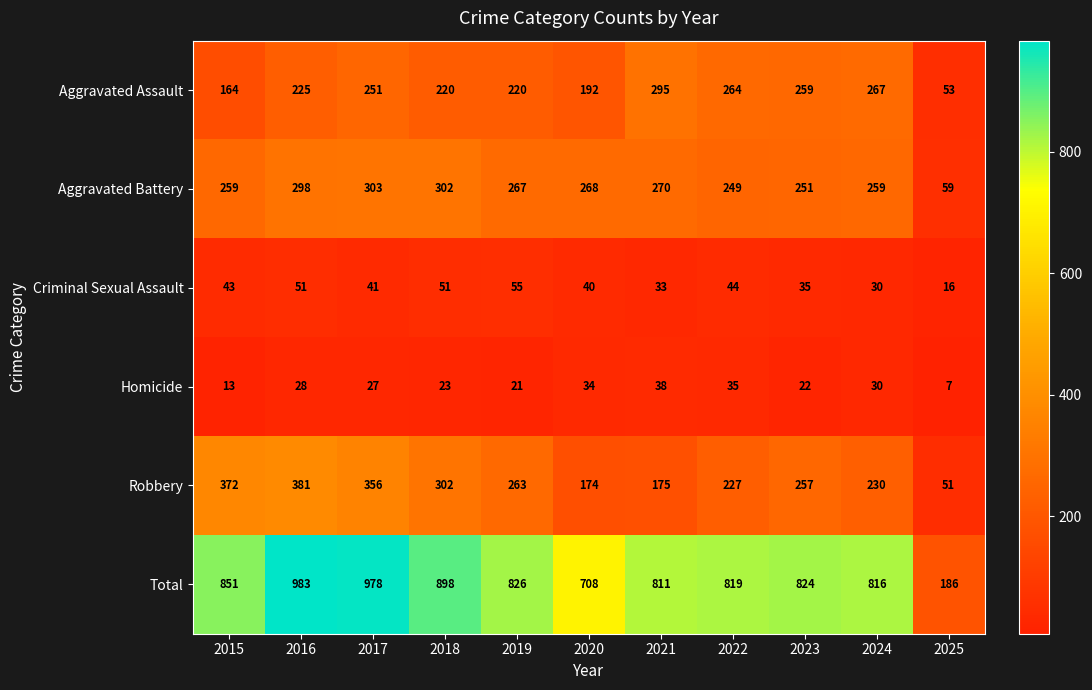

Where is Criminal Sexual Assault nearest to the value 35?

2023